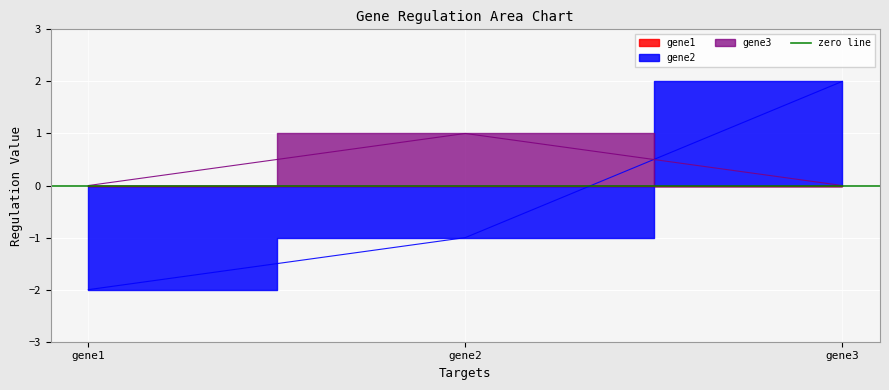

Count the gene2 values in the range -2 to 2.

3